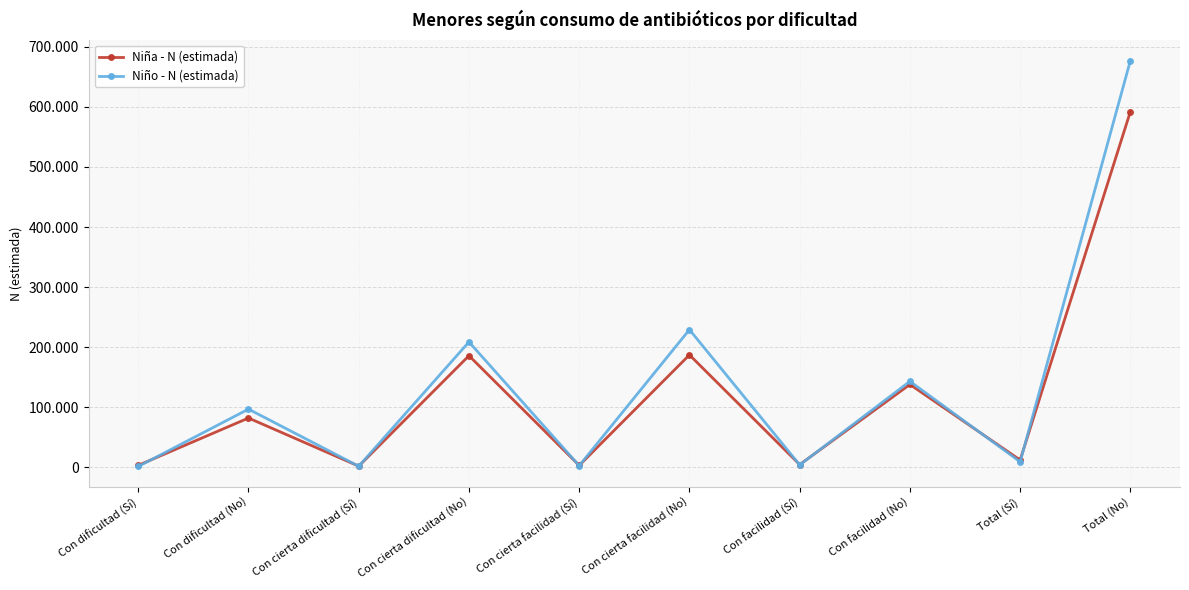

What is the label of the 9th point from the left?

Total (Sí)